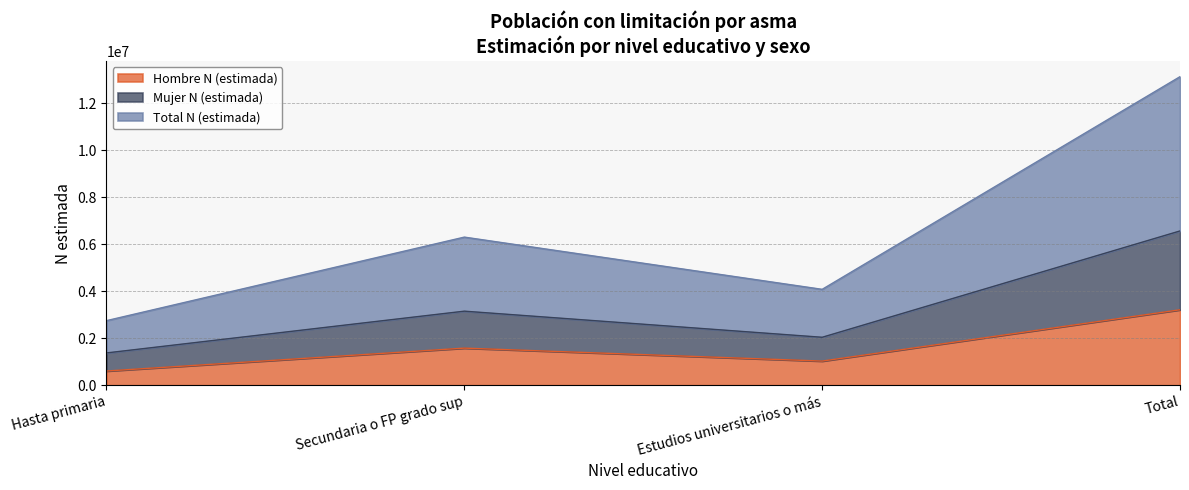

Where is the first local minimum for Total N (estimada)?

Estudios universitarios o más